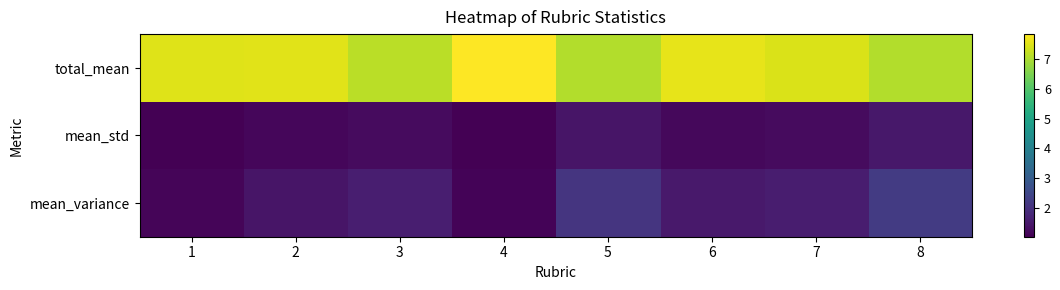

What is the spread (max minus min) of values at 5?

5.6